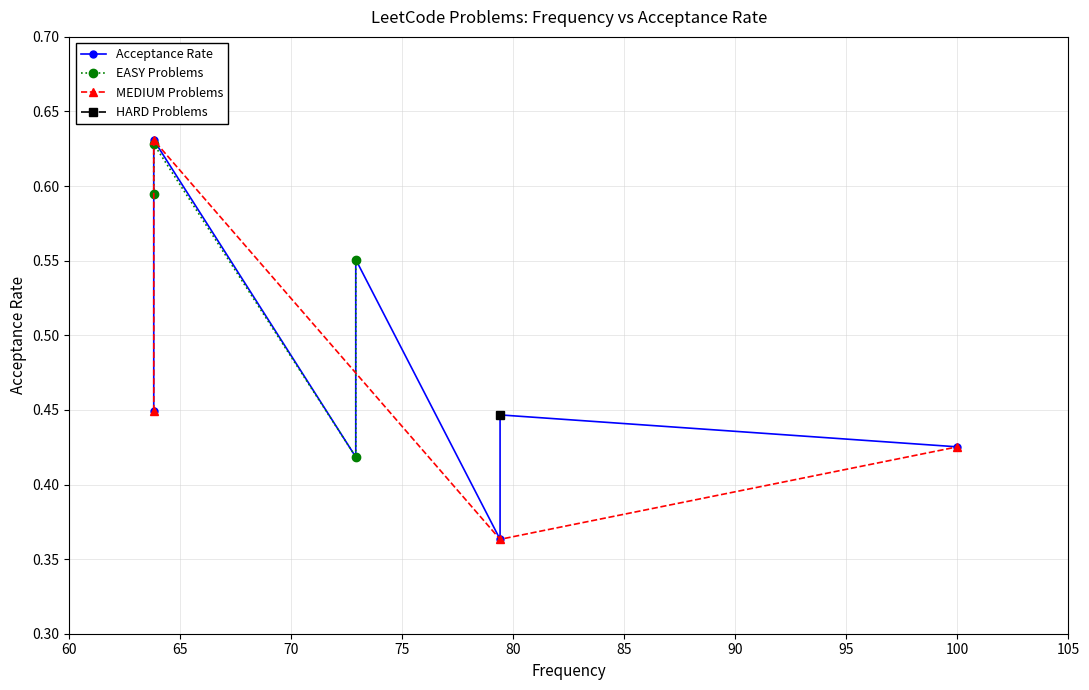

True or false: the data shows 0.3 at 100.0.

False